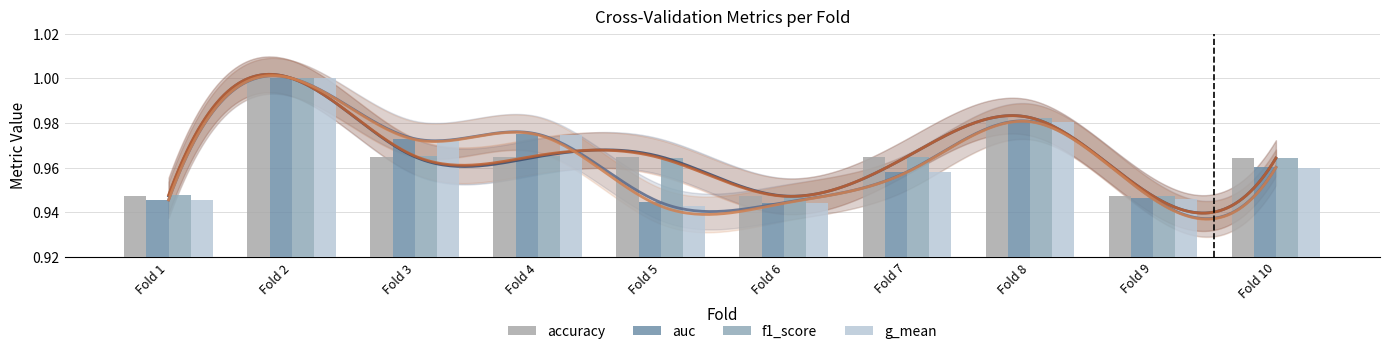

Reading left to right, list all the values displayed in this chart.

accuracy: Fold 1=0.9	Fold 2=1.0	Fold 3=1.0	Fold 4=1.0	Fold 5=1.0	Fold 6=0.9	Fold 7=1.0	Fold 8=1.0	Fold 9=0.9	Fold 10=1.0
auc: Fold 1=0.9	Fold 2=1.0	Fold 3=1.0	Fold 4=1.0	Fold 5=0.9	Fold 6=0.9	Fold 7=1.0	Fold 8=1.0	Fold 9=0.9	Fold 10=1.0
f1_score: Fold 1=0.9	Fold 2=1.0	Fold 3=1.0	Fold 4=1.0	Fold 5=1.0	Fold 6=0.9	Fold 7=1.0	Fold 8=1.0	Fold 9=0.9	Fold 10=1.0
g_mean: Fold 1=0.9	Fold 2=1.0	Fold 3=1.0	Fold 4=1.0	Fold 5=0.9	Fold 6=0.9	Fold 7=1.0	Fold 8=1.0	Fold 9=0.9	Fold 10=1.0